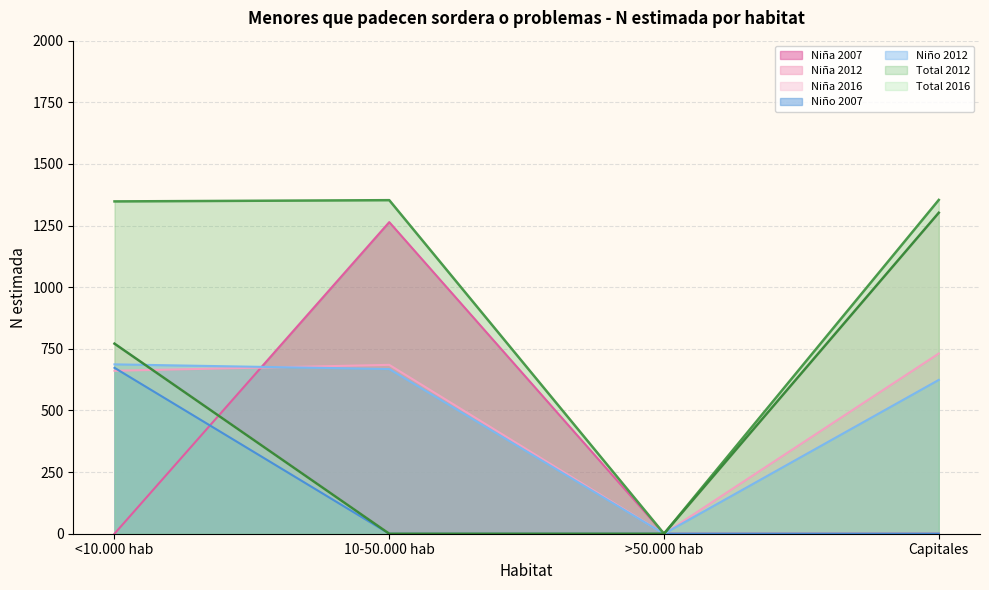

How many data points does each series have?

4